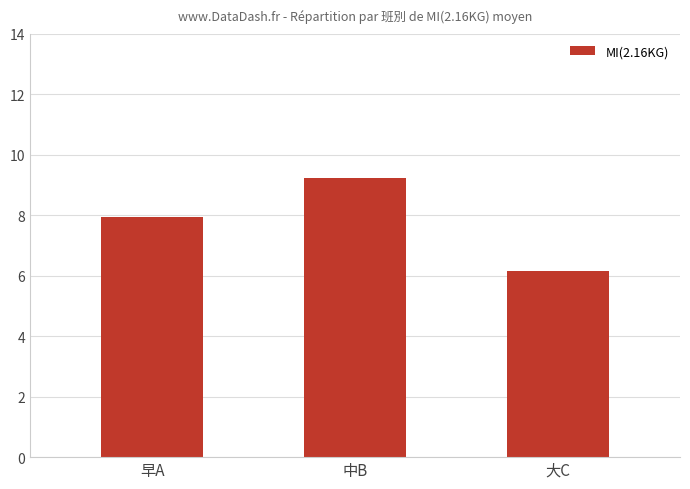

What is the difference between the maximum and minimum values?

3.1